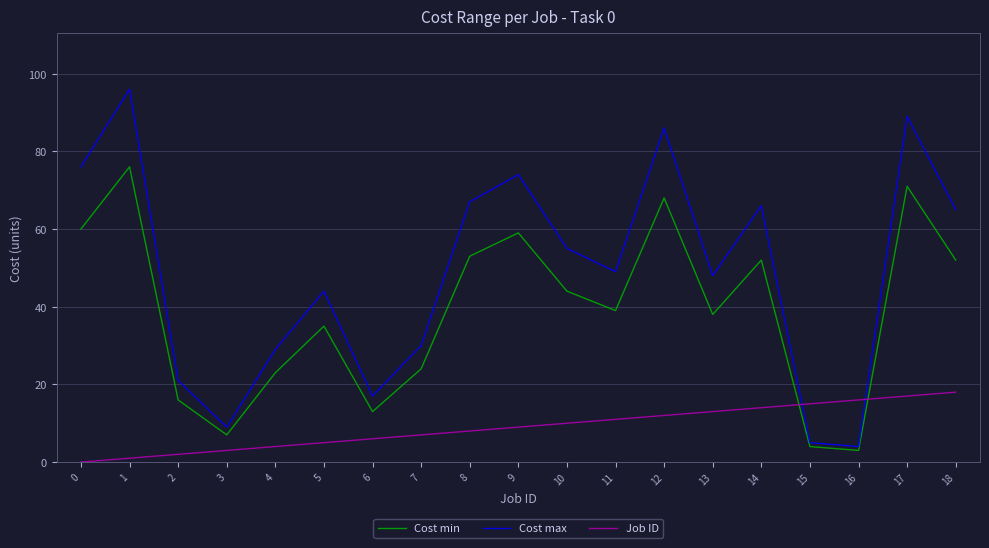

True or false: Cost max and Cost min cross at least once.

False